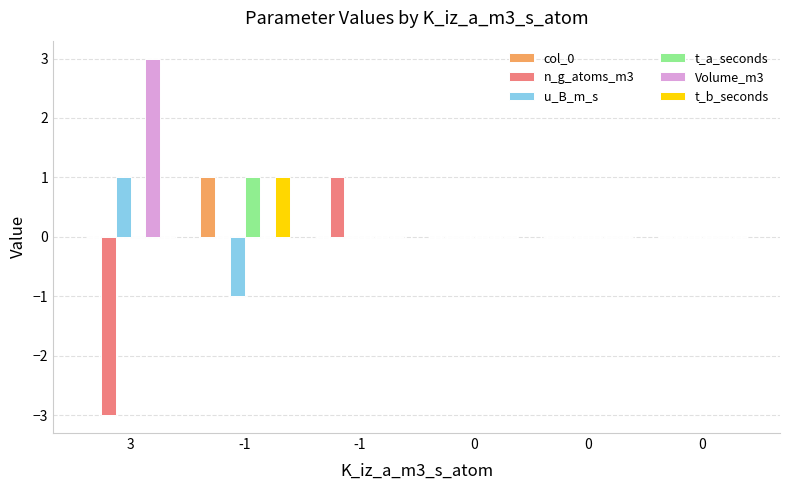

How many groups of bars are there?

6